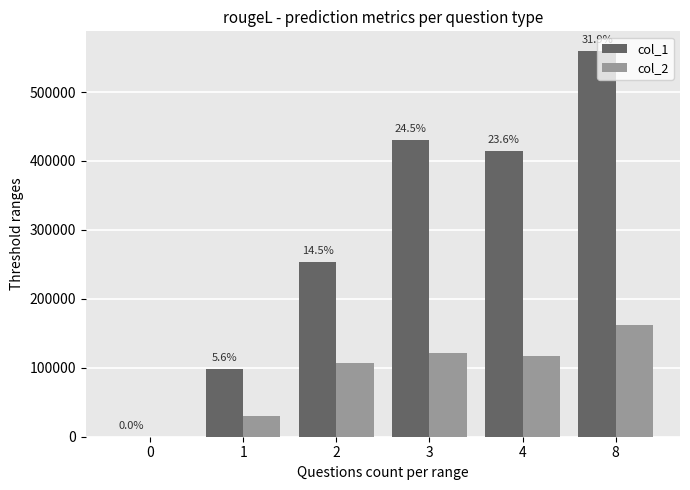

Rank the categories by col_2 value from lowest to highest.

0, 1, 2, 4, 3, 8